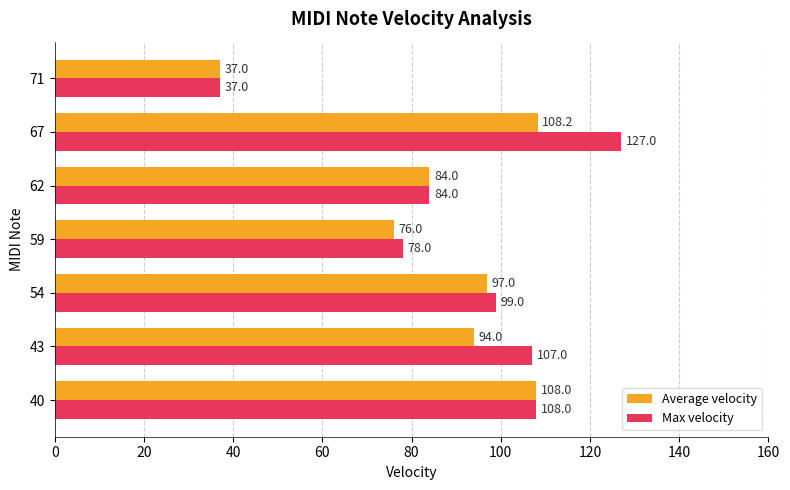

At how many categories does at least one series exceed 62?

6